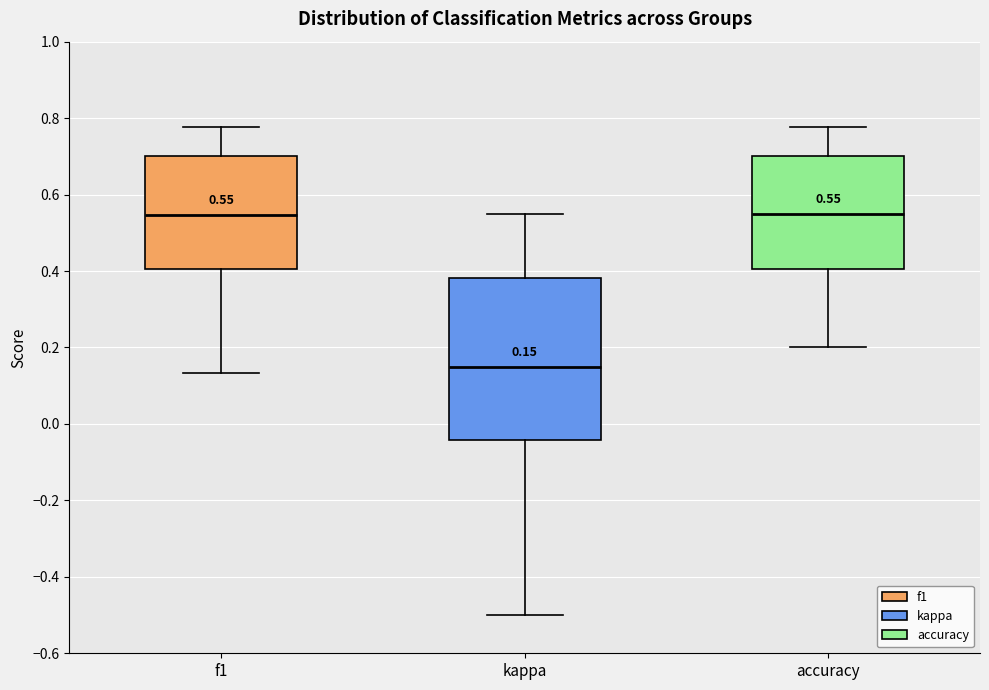

Which box's median line is the lowest?

kappa